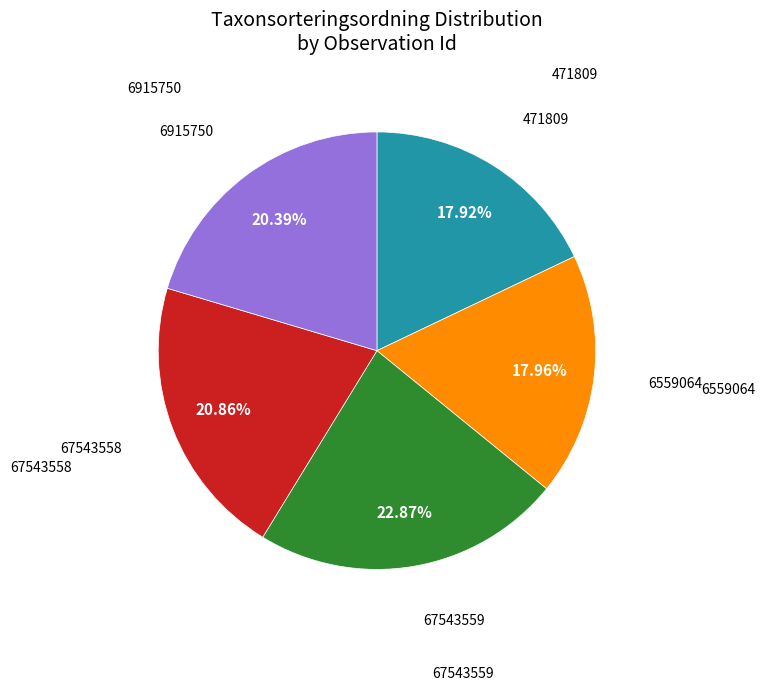

To the nearest percent, what percentage of the pie is 471809?

18%